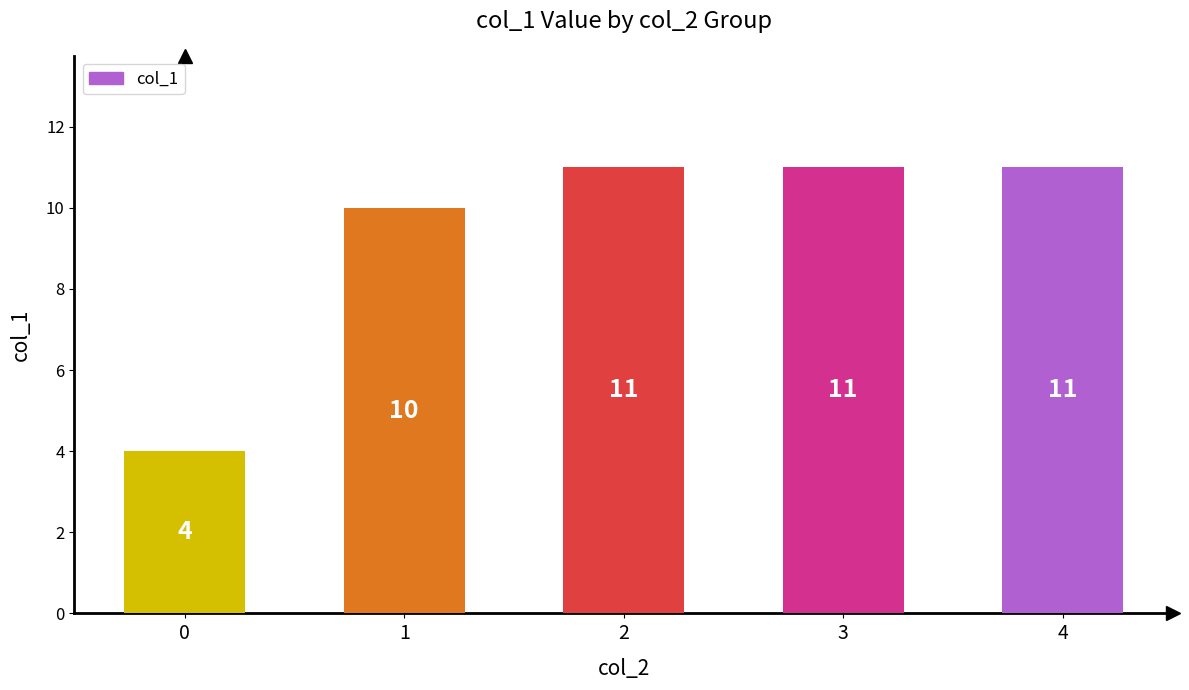

Reading left to right, list all the values displayed in this chart.

0=4	1=10	2=11	3=11	4=11